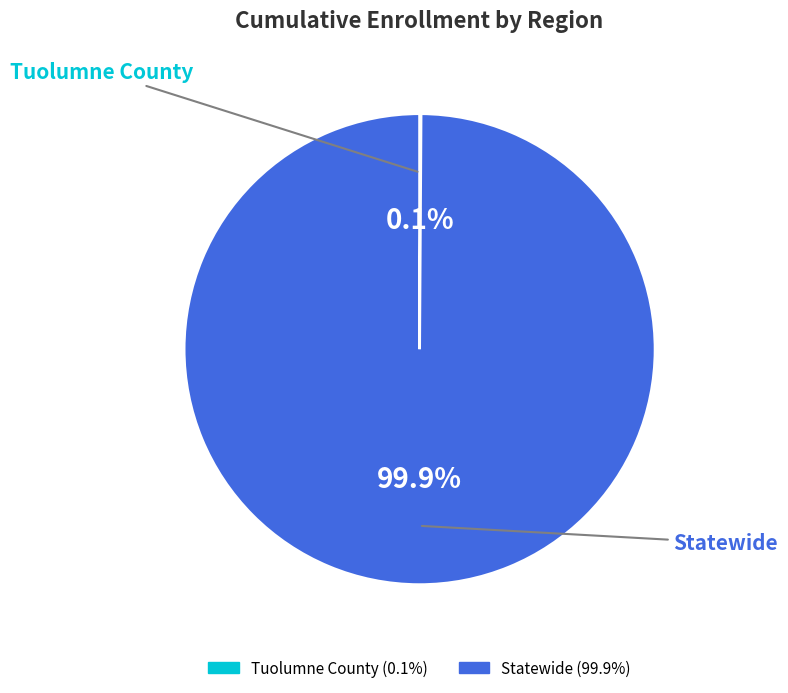

Is there a majority slice in this chart?

Yes